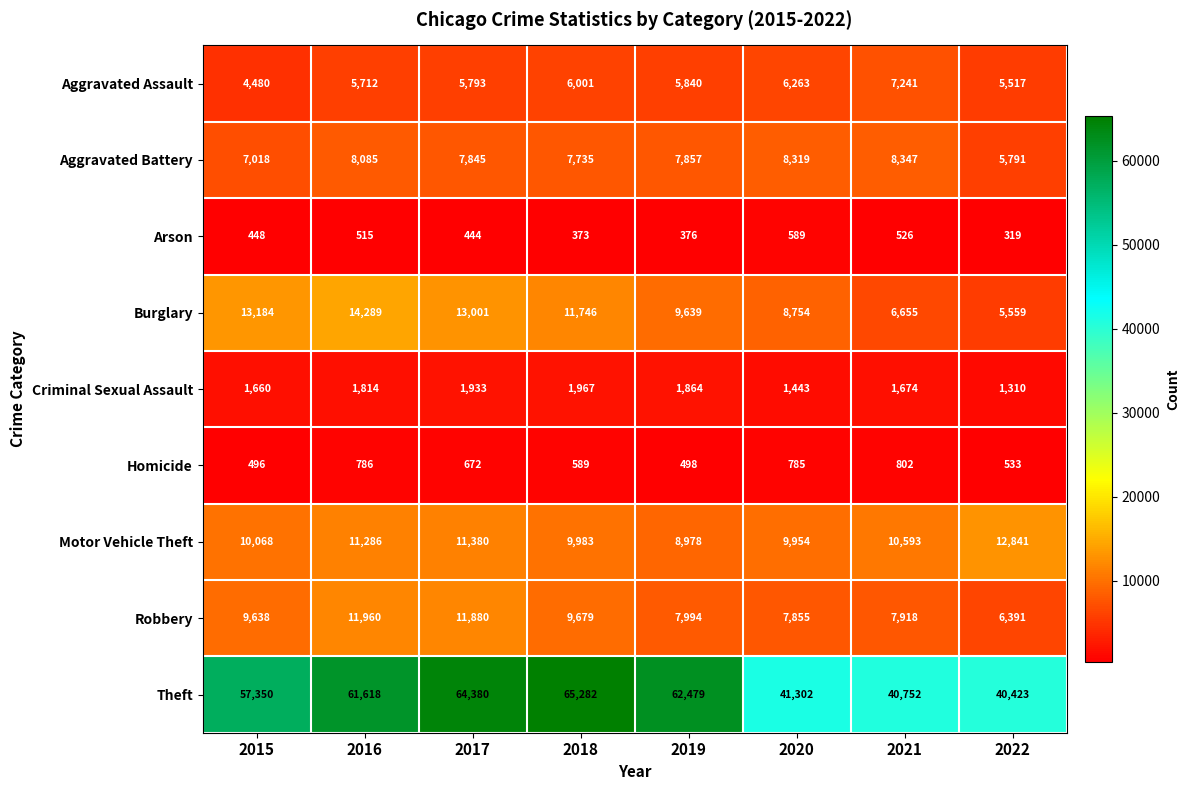

True or false: Robbery has a value of 11880 at 2017.

True